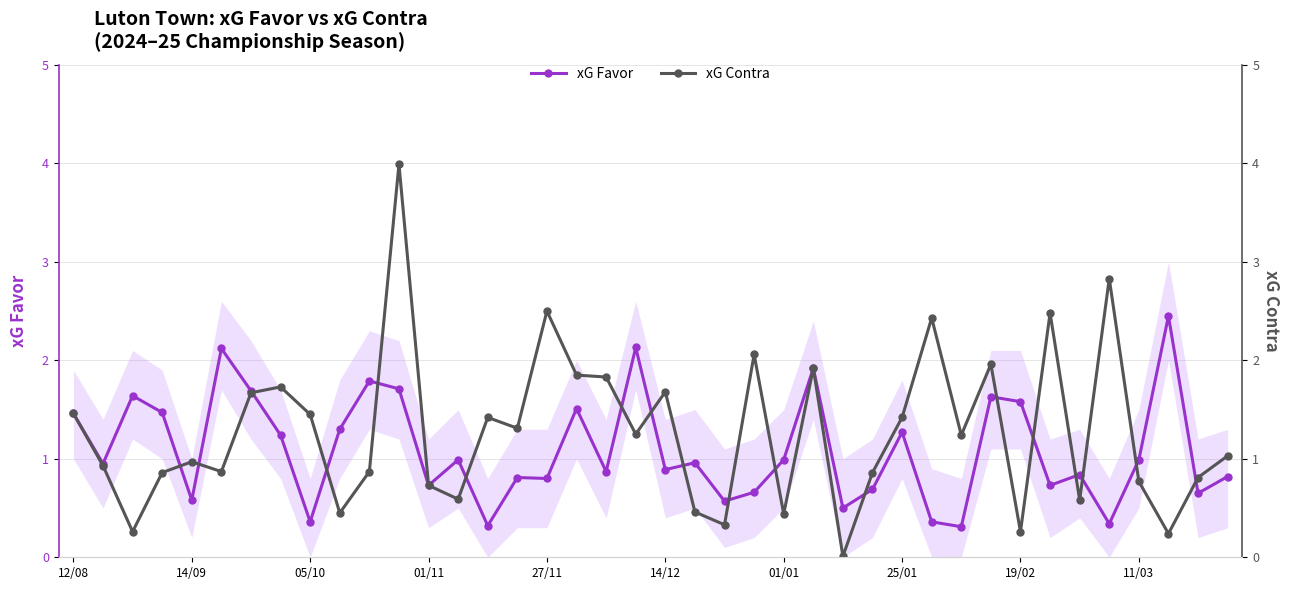

Reading right to left, what are all the values shown in this chart?

xG Favor: 0.8	0.7	2.5	1.0	0.3	0.8	0.7	1.6	1.6	0.3	0.4	1.3	0.7	0.5	1.9	1.0	0.7	0.6	1.0	0.9	2.1	0.9	1.5	0.8	0.8	0.3	1.0	0.7	1.7	1.8	1.3	0.4	1.2	1.7	2.1	0.6	1.5	1.6	0.9	1.5
xG Contra: 1.0	0.8	0.2	0.8	2.8	0.6	2.5	0.3	2.0	1.2	2.4	1.4	0.9	0.0	1.9	0.4	2.1	0.3	0.5	1.7	1.2	1.8	1.9	2.5	1.3	1.4	0.6	0.7	4.0	0.9	0.5	1.4	1.7	1.7	0.9	1.0	0.9	0.3	0.9	1.5